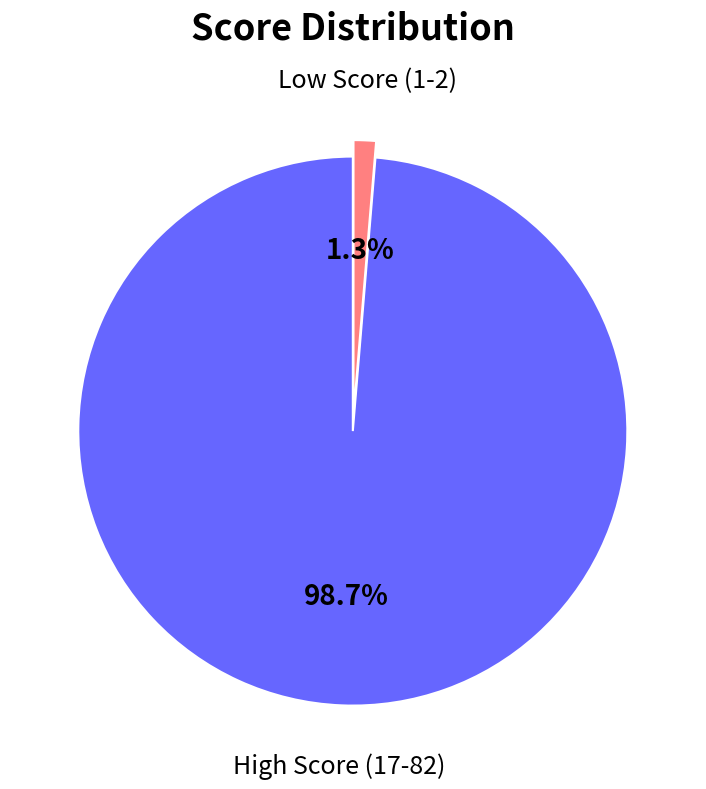

Is there any slice that represents more than half of the pie?

Yes